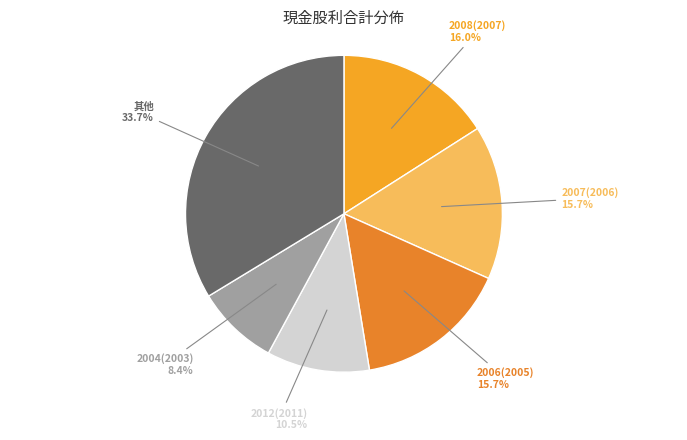

Does any single category account for the majority?

No